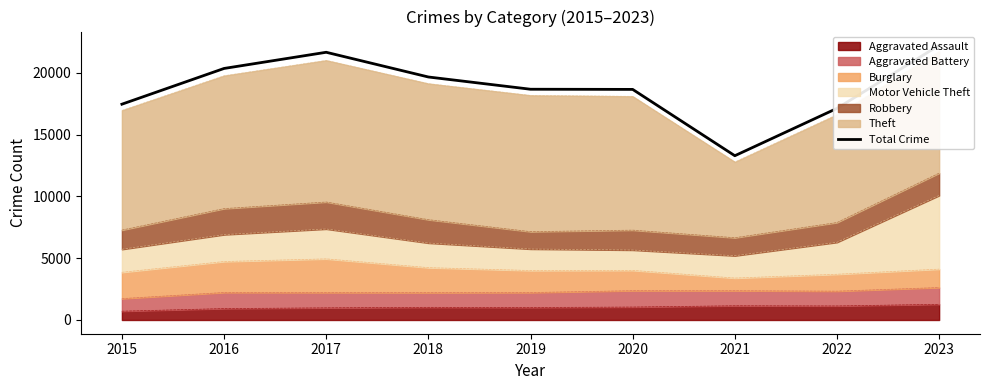

Is it true that the value at 2016 is 20346?

True